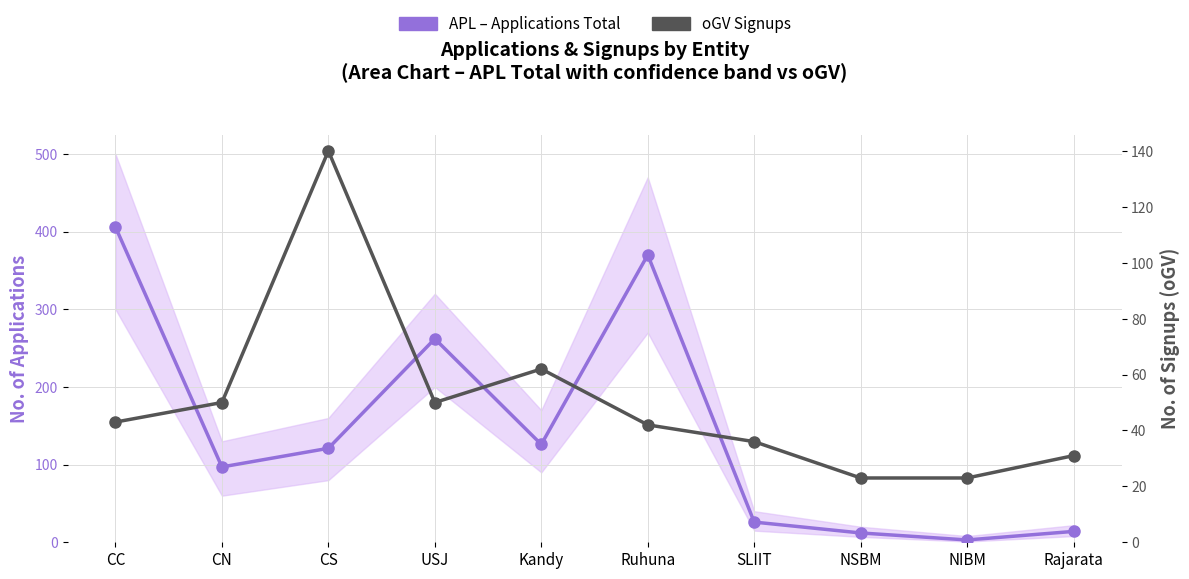

Reading right to left, list all the values displayed in this chart.

APL (Applications Total): Rajarata=14	NIBM=3	NSBM=12	SLIIT=26	Ruhuna=370	Kandy=126	USJ=262	CS=121	CN=97	CC=406
oGV Signups: Rajarata=31	NIBM=23	NSBM=23	SLIIT=36	Ruhuna=42	Kandy=62	USJ=50	CS=140	CN=50	CC=43